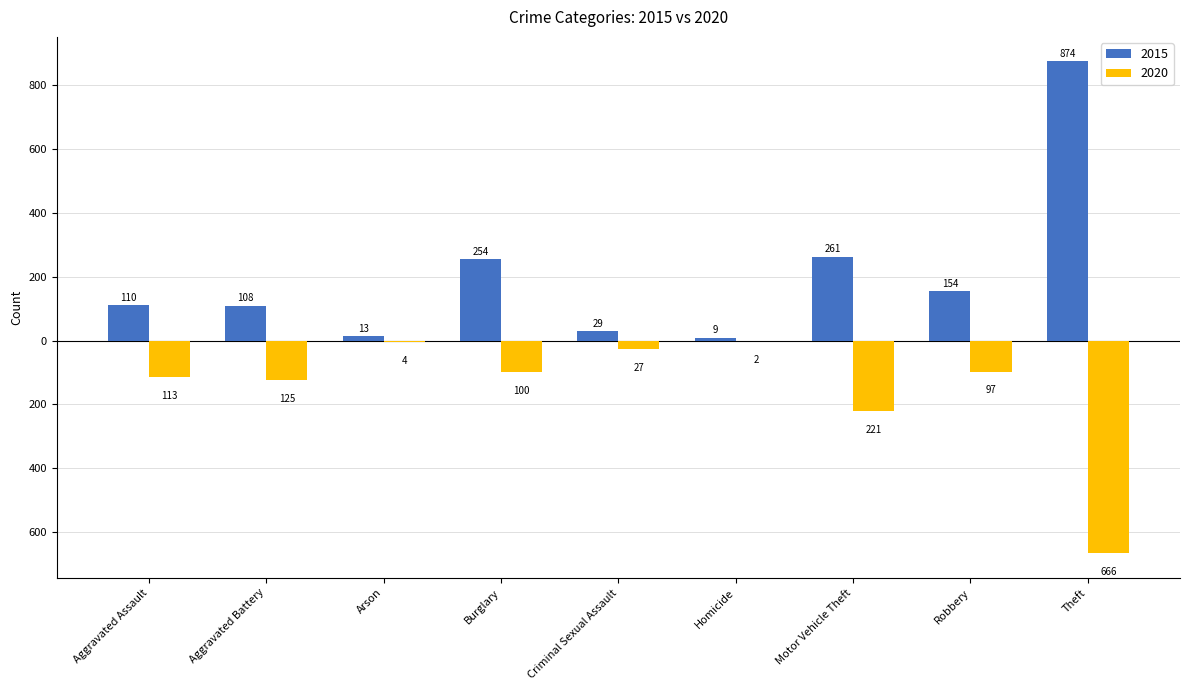

What is the spread (max minus min) of values at Burglary?

354